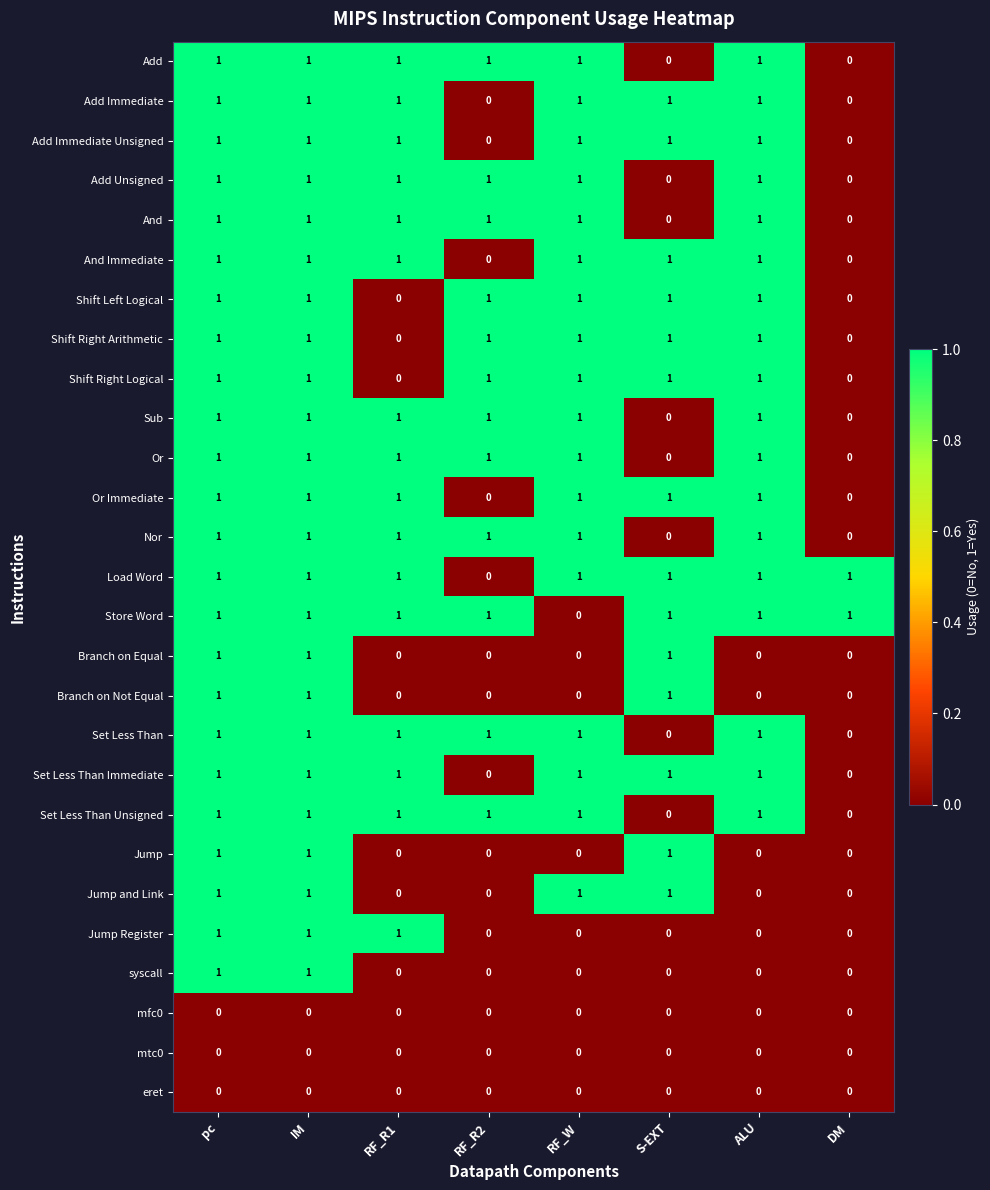

What is the sum of all And values?

6